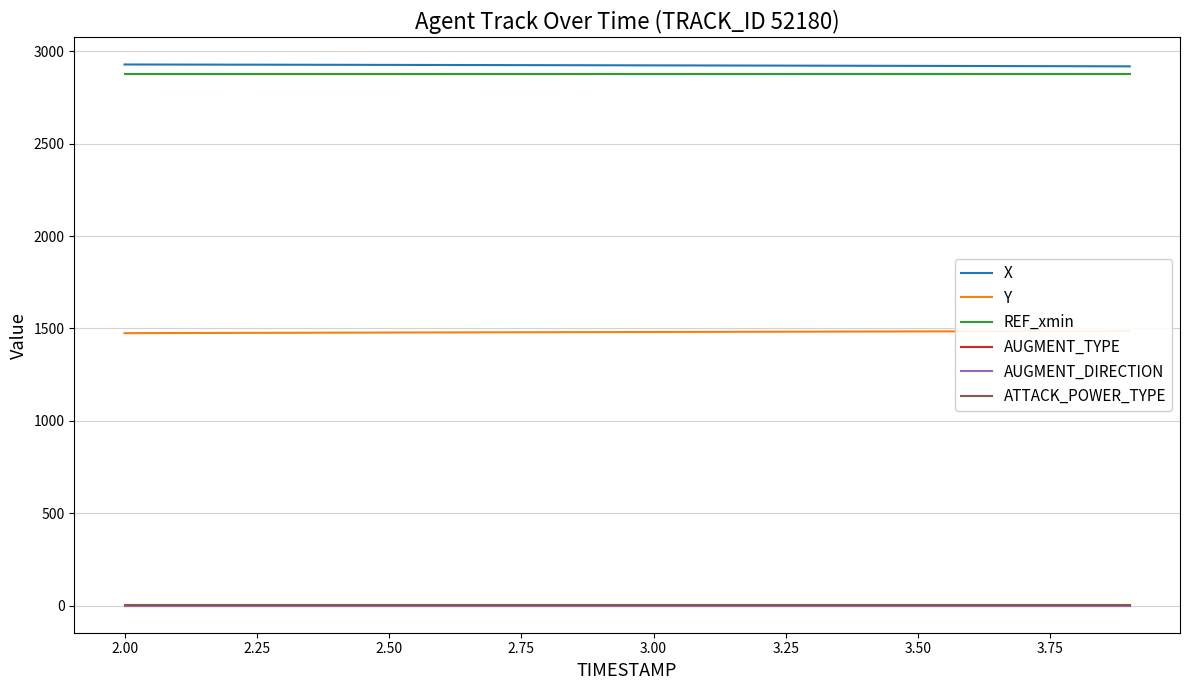

Is it true that Y equals 2294.6 at 2.75?

False